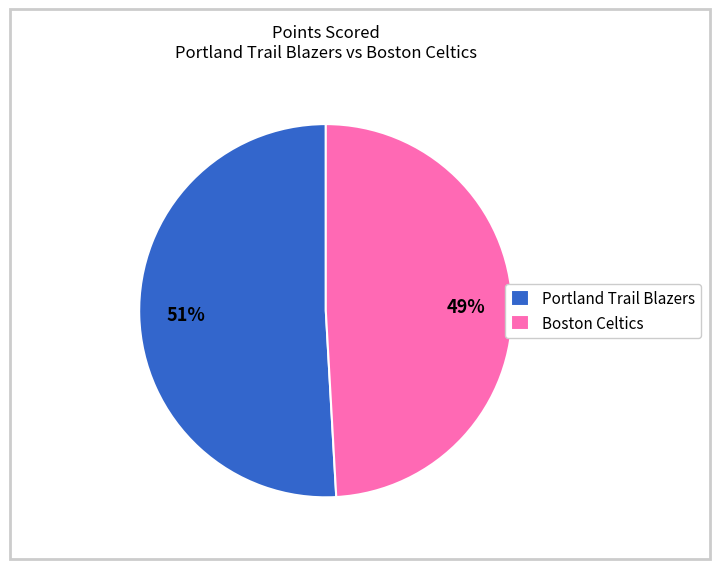

How many segments does this pie chart have?

2